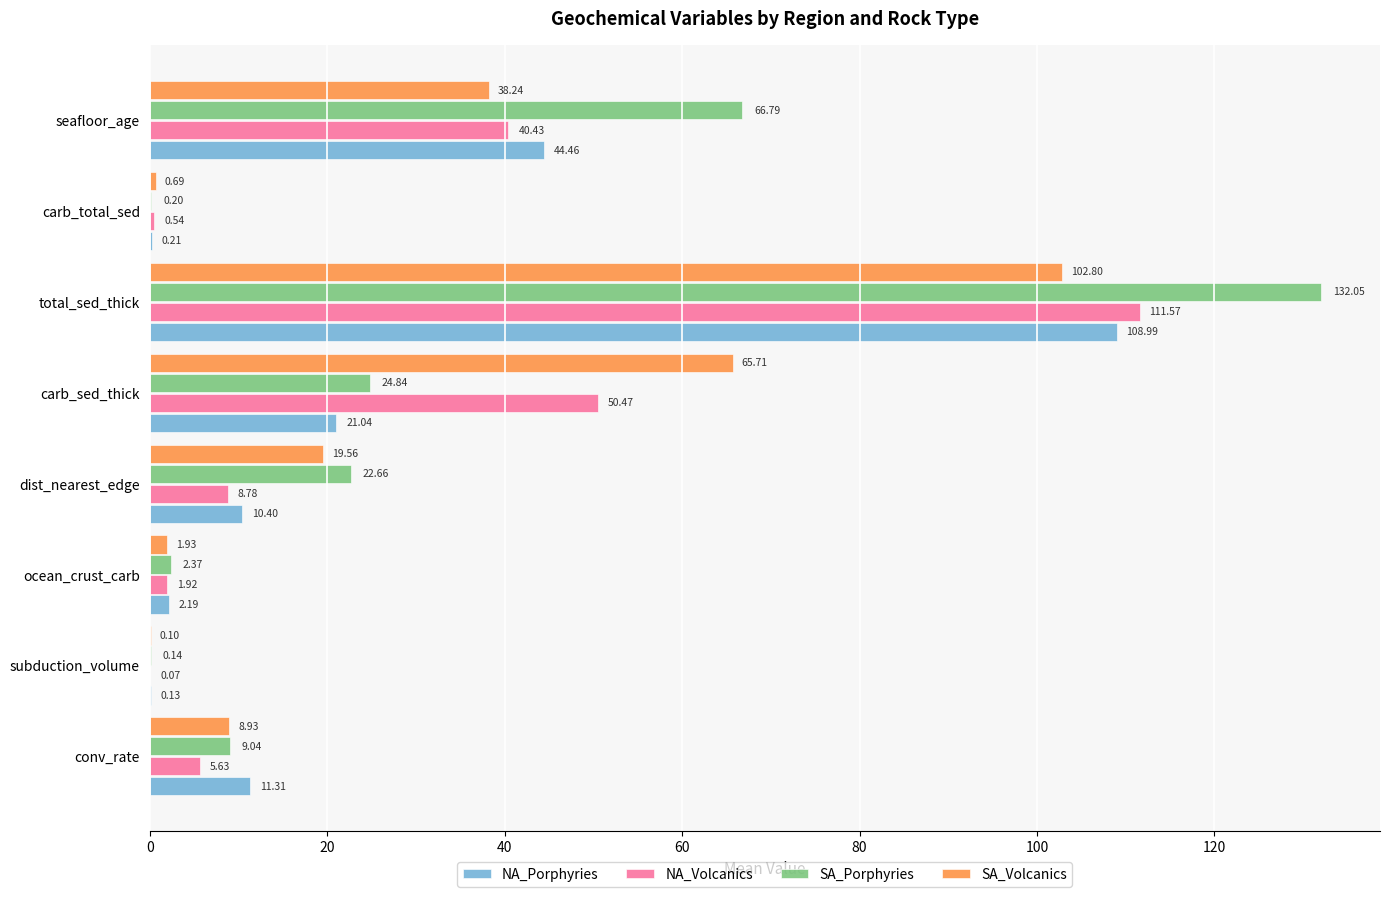

Which series has the widest spread of values?

SA_Porphyries